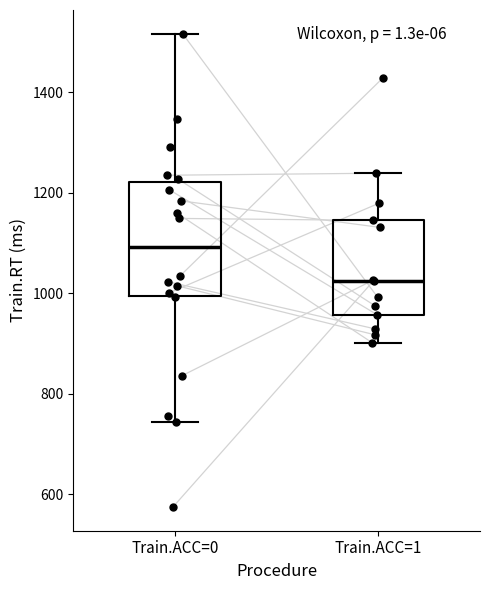

Reading left to right, read every box against the y-axis: the position of its median line, the range the box covers, and the ends of its whiskers. The values are not printed on the chart, so give them approximately, as read against the axis.

Train.ACC=0: median 1100, box 1000 to 1220, whiskers 740 to 1520
Train.ACC=1: median 1020, box 960 to 1140, whiskers 900 to 1240